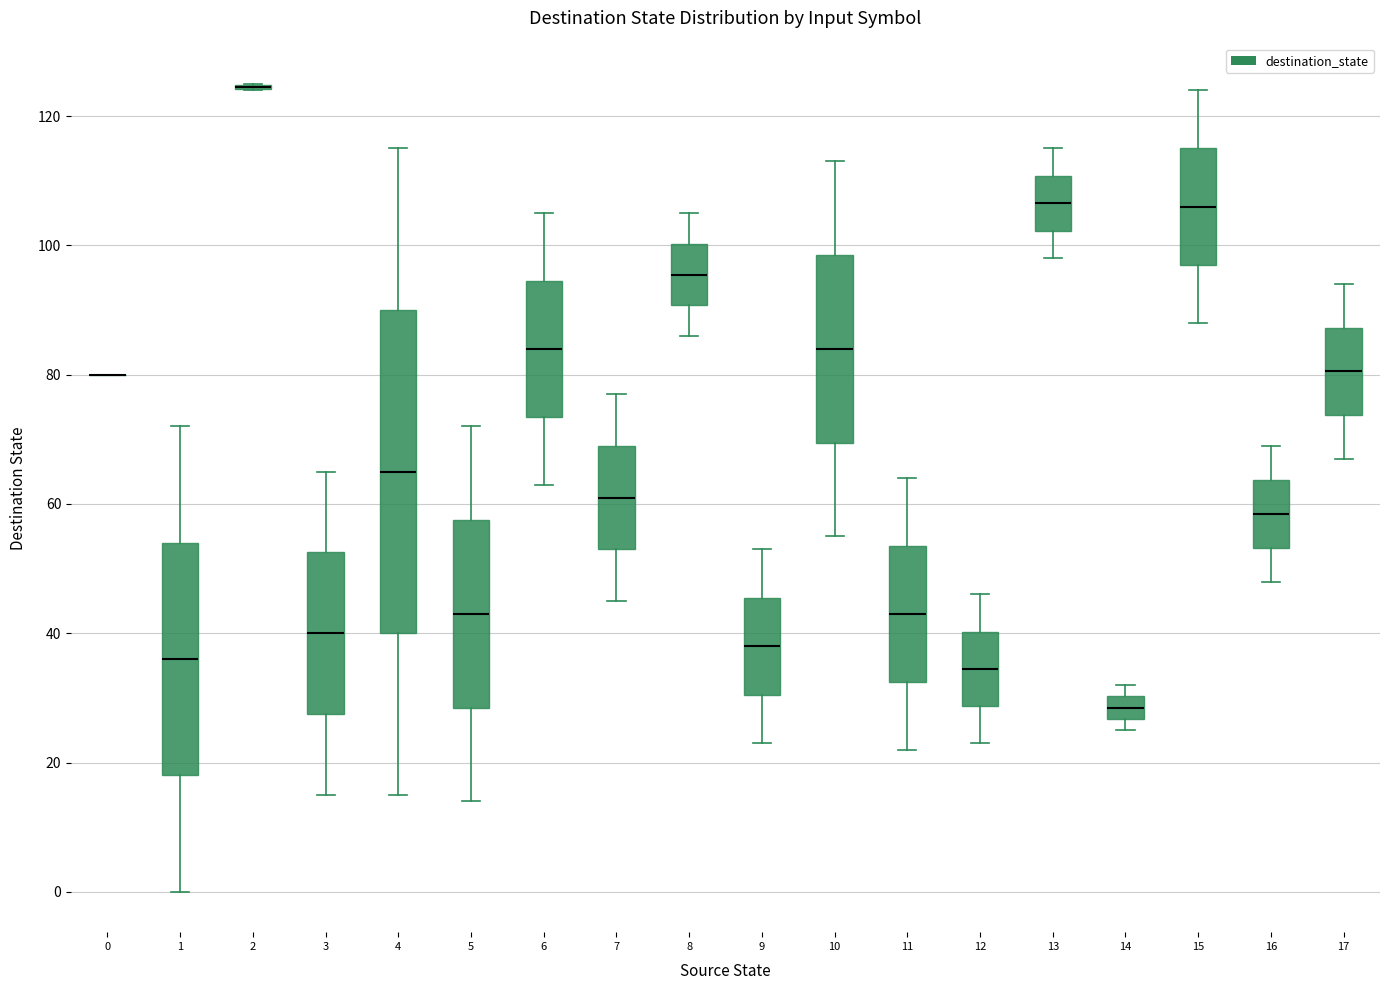

Reading left to right, transcribe this box plot: for each box, give where its median line is, the range the box spans, and where its two whiskers end, as read against the y-axis. The values are not printed on the chart, so give them approximately, as read against the axis.

0: box collapsed to a line at 80, whiskers 80 to 80
1: median 36, box 18 to 54, whiskers 0 to 72
2: box collapsed to a line at 124, whiskers 124 to 126
3: median 40, box 28 to 52, whiskers 16 to 66
4: median 66, box 40 to 90, whiskers 16 to 116
5: median 44, box 28 to 58, whiskers 14 to 72
6: median 84, box 74 to 94, whiskers 64 to 106
7: median 62, box 54 to 70, whiskers 46 to 78
8: median 96, box 90 to 100, whiskers 86 to 106
9: median 38, box 30 to 46, whiskers 24 to 54
10: median 84, box 70 to 98, whiskers 56 to 114
11: median 44, box 32 to 54, whiskers 22 to 64
12: median 34, box 28 to 40, whiskers 24 to 46
13: median 106, box 102 to 110, whiskers 98 to 116
14: median 28, box 26 to 30, whiskers 26 (just below the box's lower edge) to 32
15: median 106, box 98 to 116, whiskers 88 to 124
16: median 58, box 54 to 64, whiskers 48 to 70
17: median 80, box 74 to 88, whiskers 68 to 94